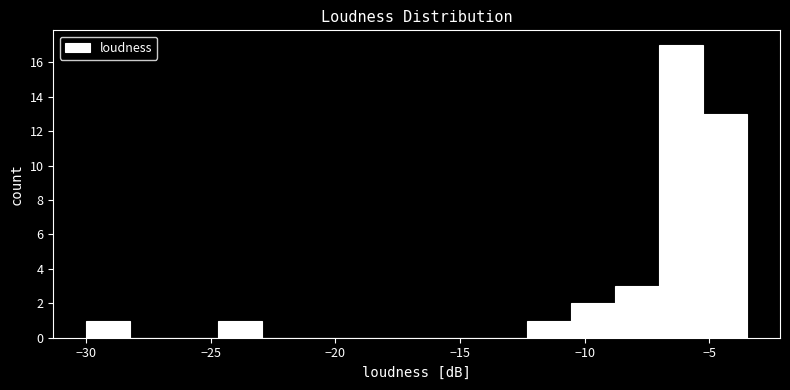

Read against the x-axis, roughly where is the centre of the tallest bar?

-6.0